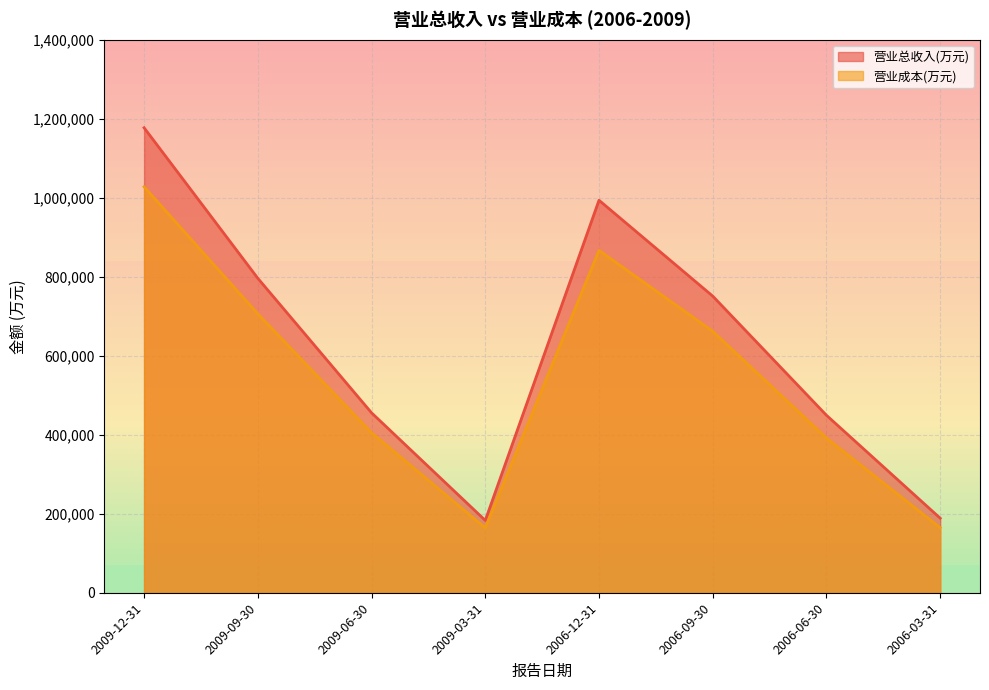

What is the label of the 4th point from the left?

2009-03-31